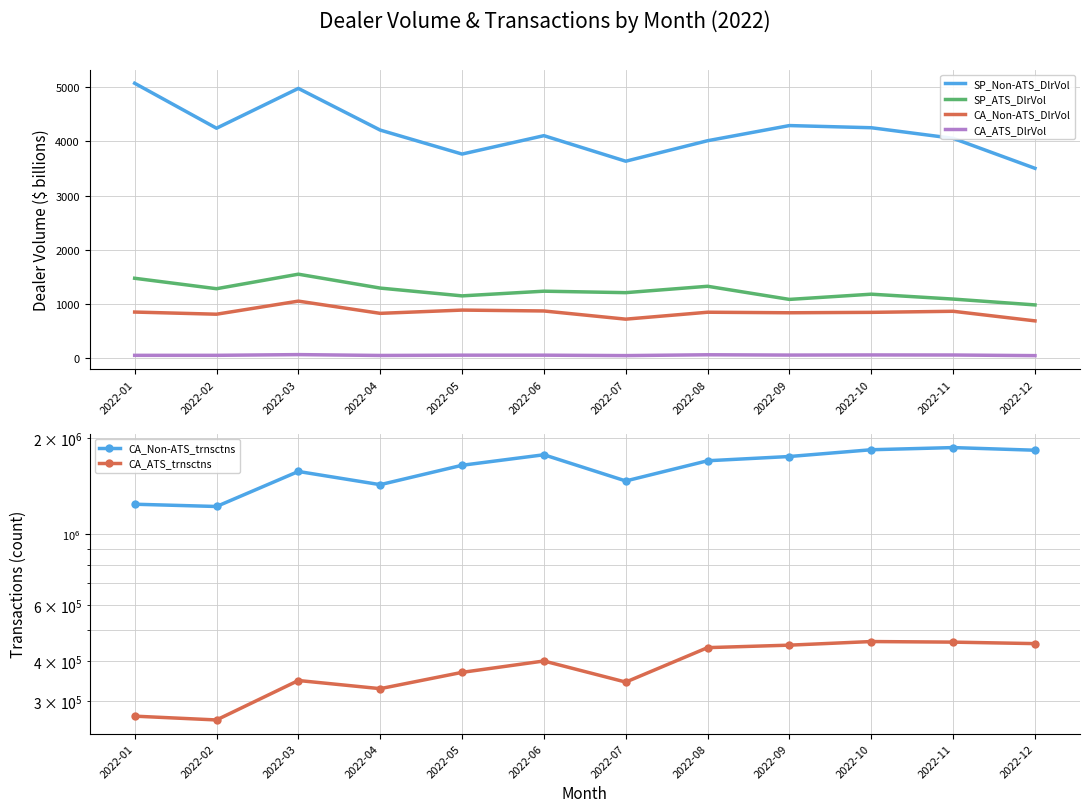

True or false: CA_ATS_trnsctns and CA_ATS_DlrVol cross at least once.

False